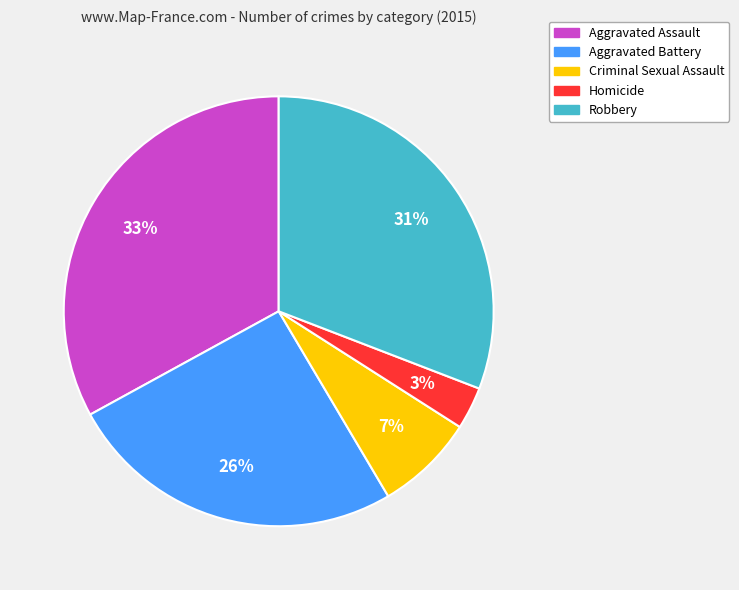

Is Robbery the majority of the pie?

No